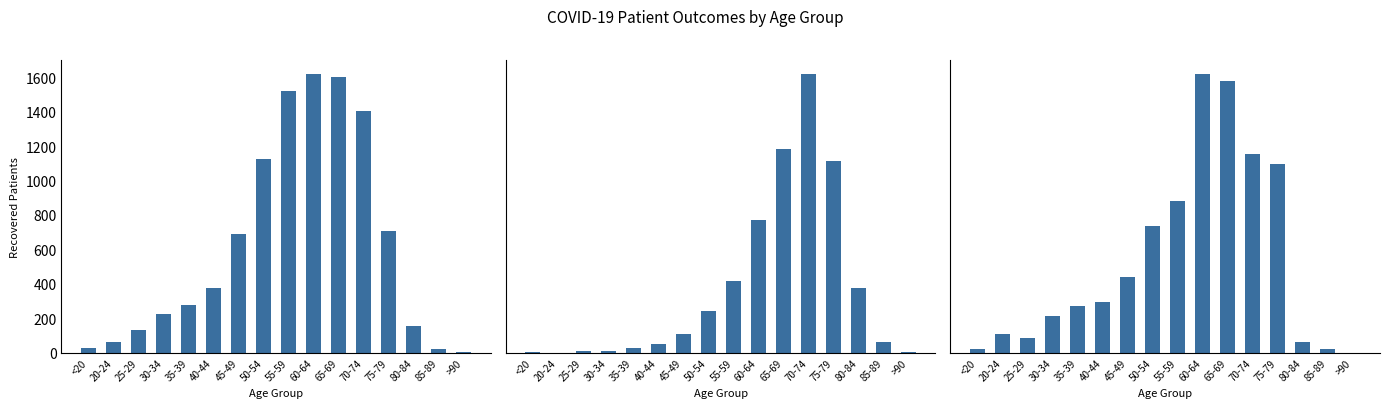

What position from the left is 40-44?

6